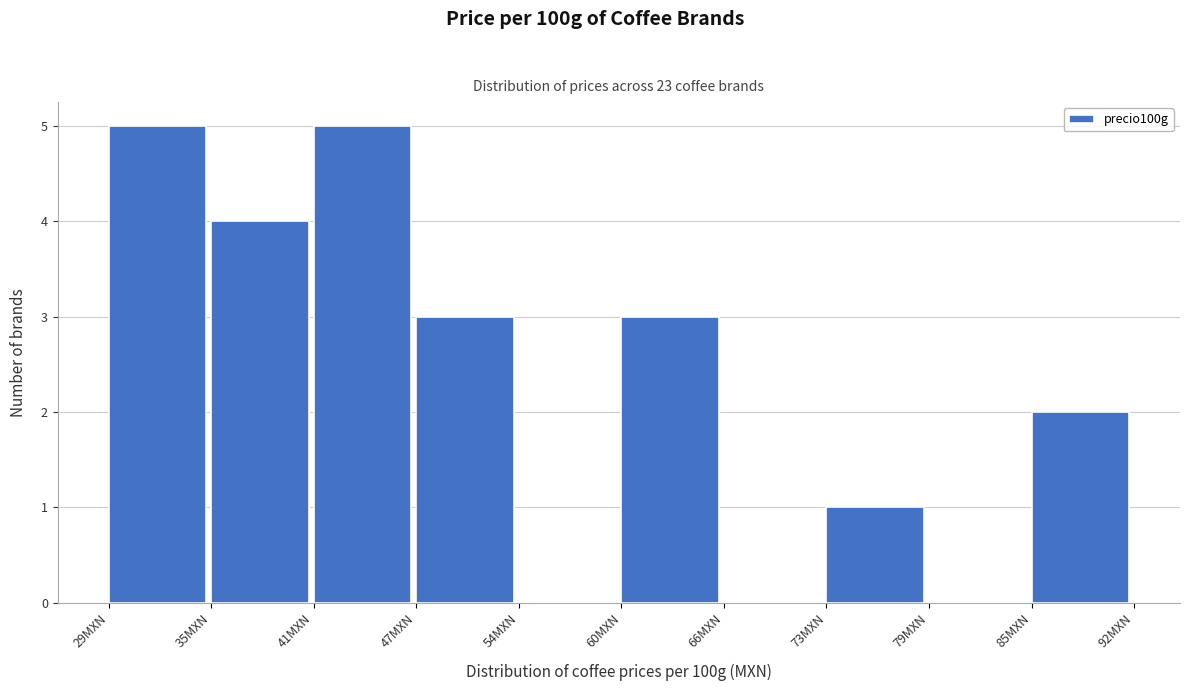

Reading left to right, what are all the values shown in this chart?

29MXN=5	35MXN=4	41MXN=5	47MXN=3	54MXN=0	60MXN=3	66MXN=0	73MXN=1	79MXN=0	85MXN=2